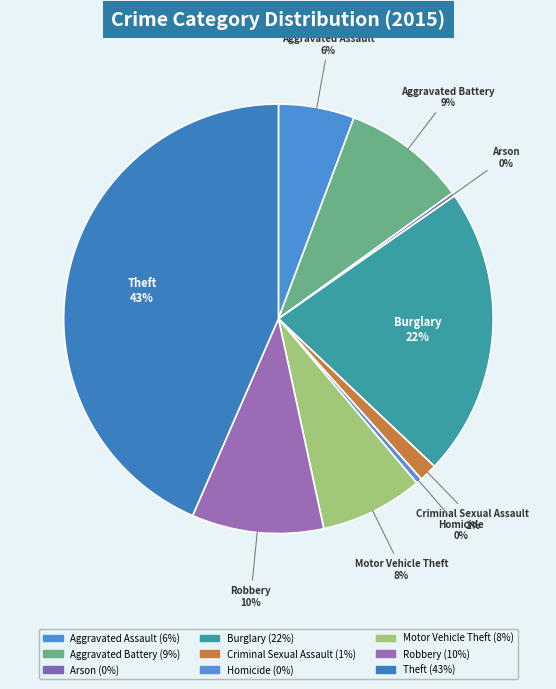

Count the number of slices in the pie.

9